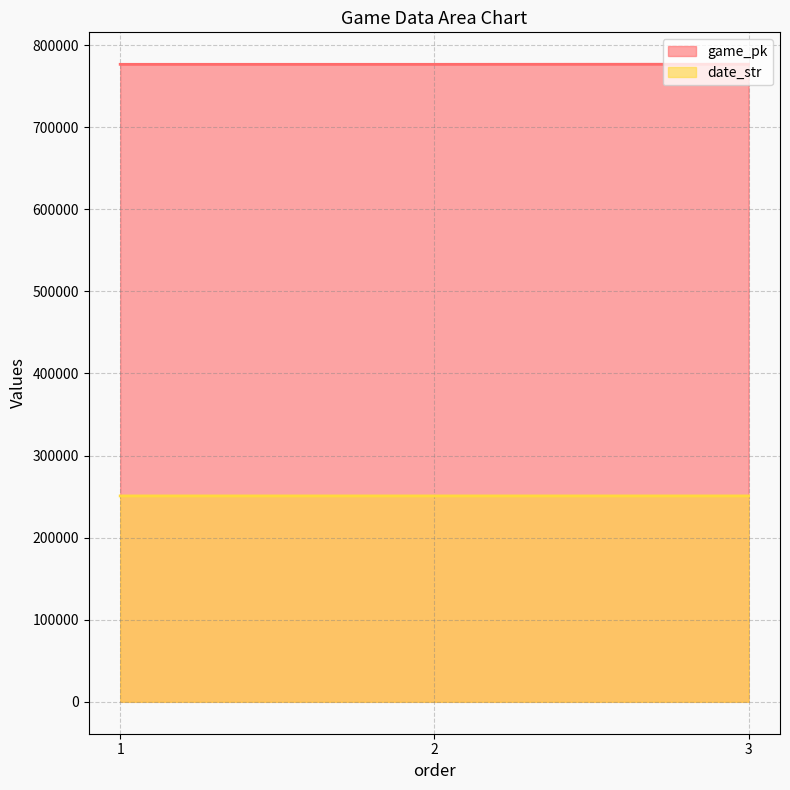

Which series has the widest spread of values?

game_pk